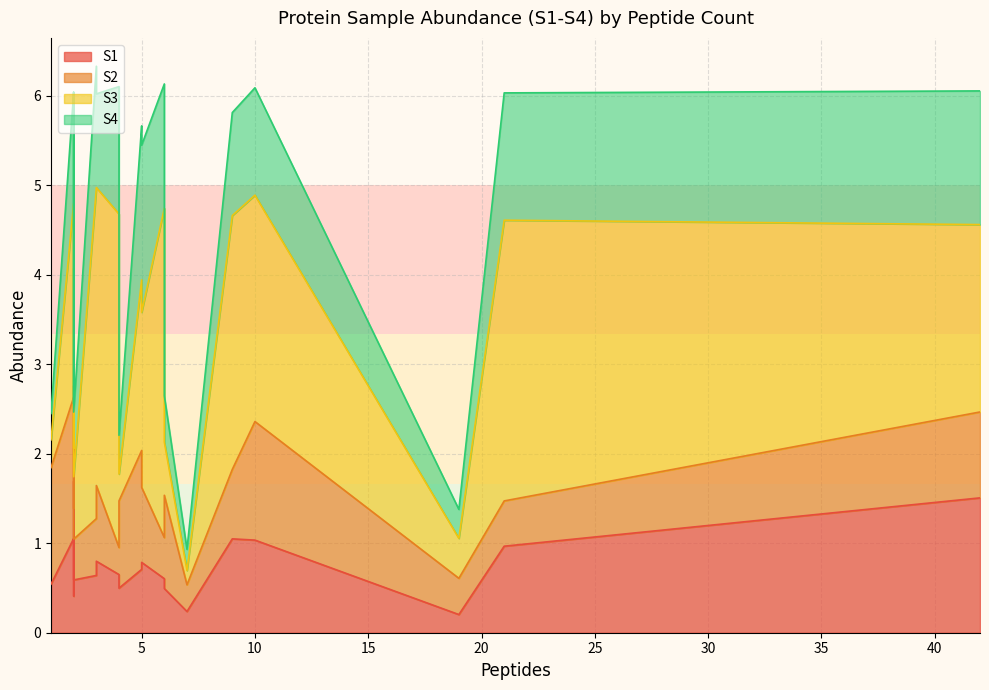

True or false: S3 and S2 cross at least once.

True